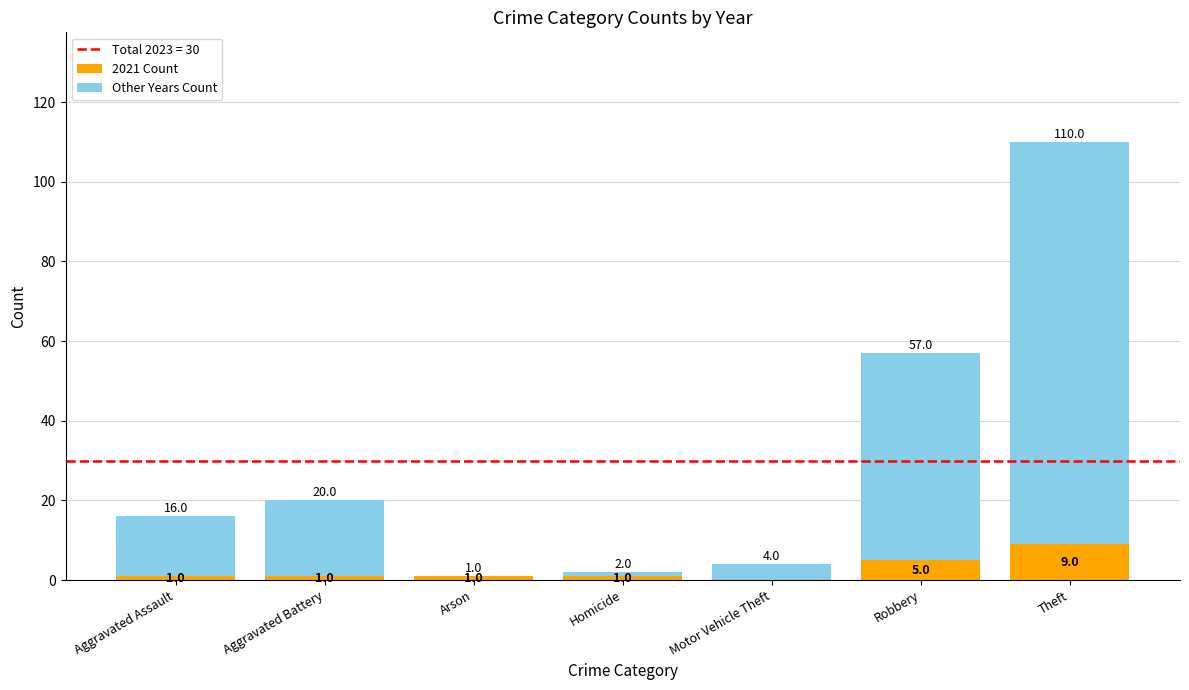

What is the total value across all series at Aggravated Battery?

20